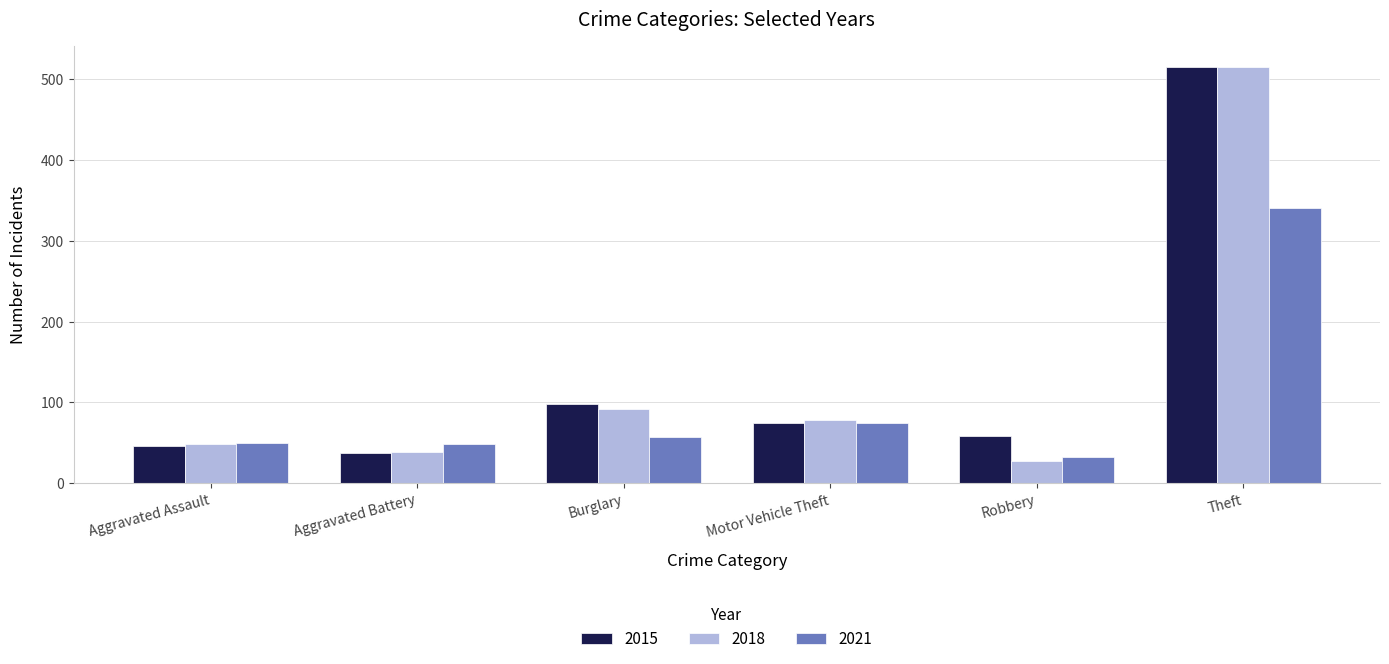

What is the average value of the 2021 series?

101